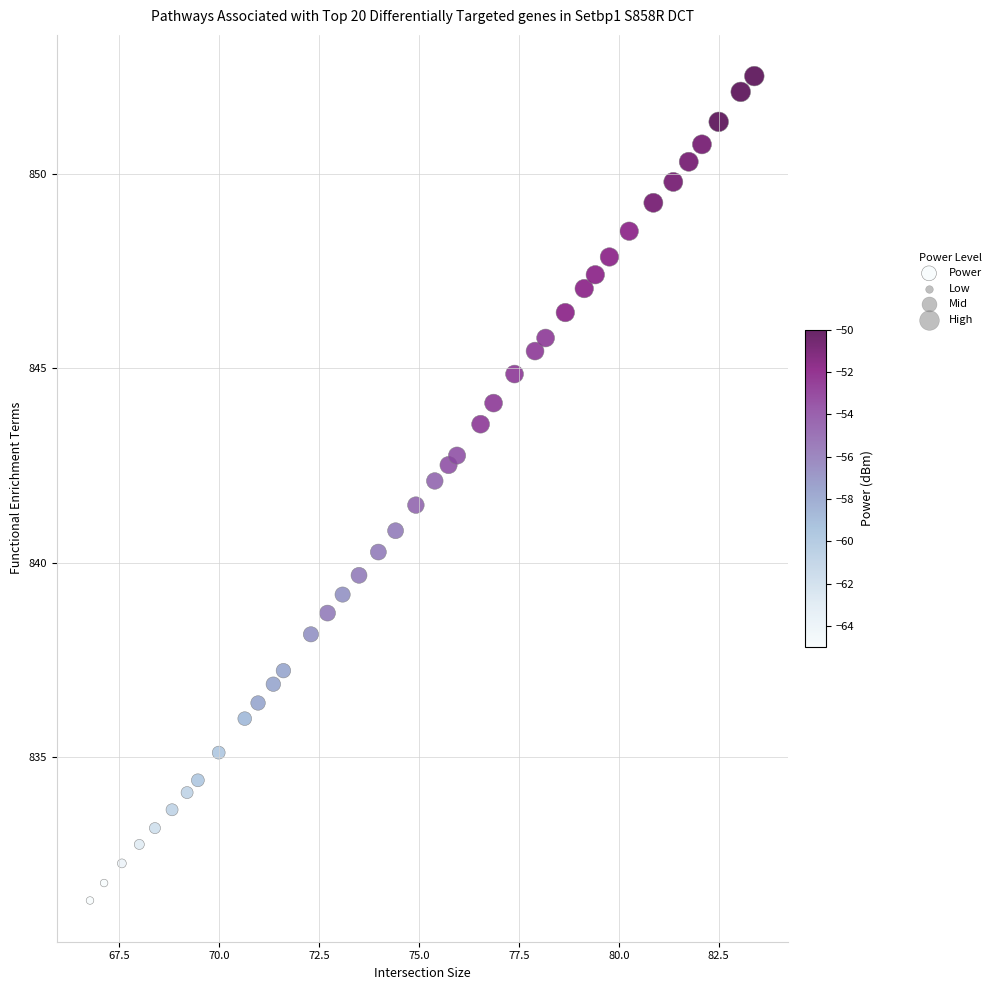

What is the range of X values (max minus min)?

16.6